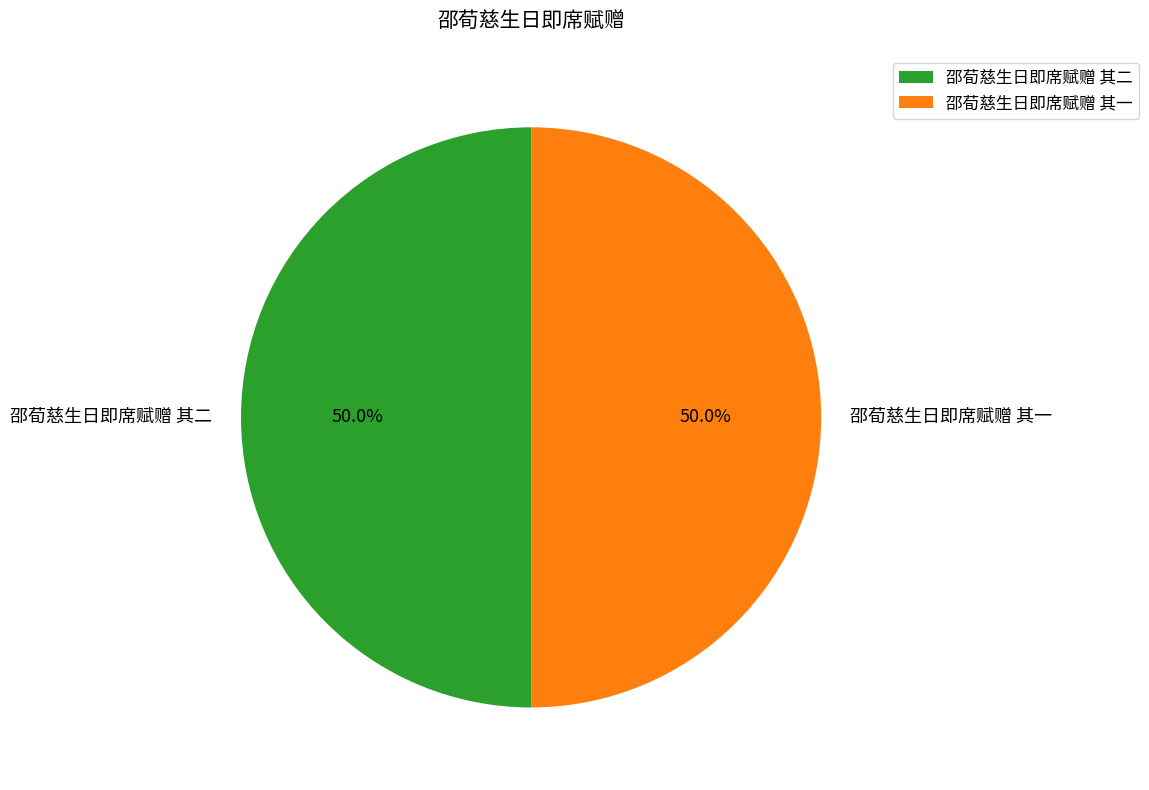

To the nearest percent, what percentage of the pie is 邵荀慈生日即席赋赠 其二?

50%